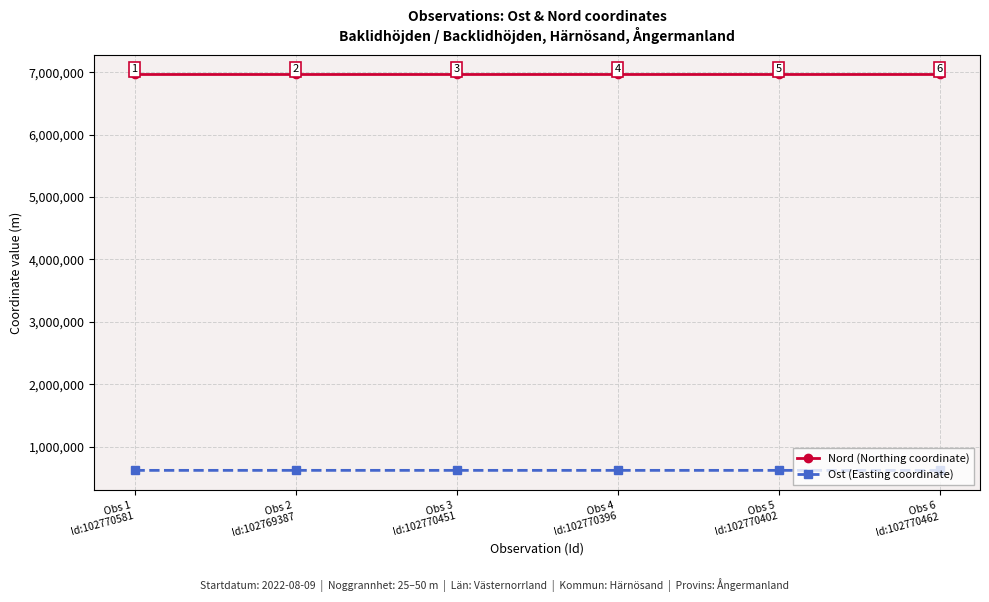

What is the label of the 4th point from the left?

Obs 4
Id:102770396